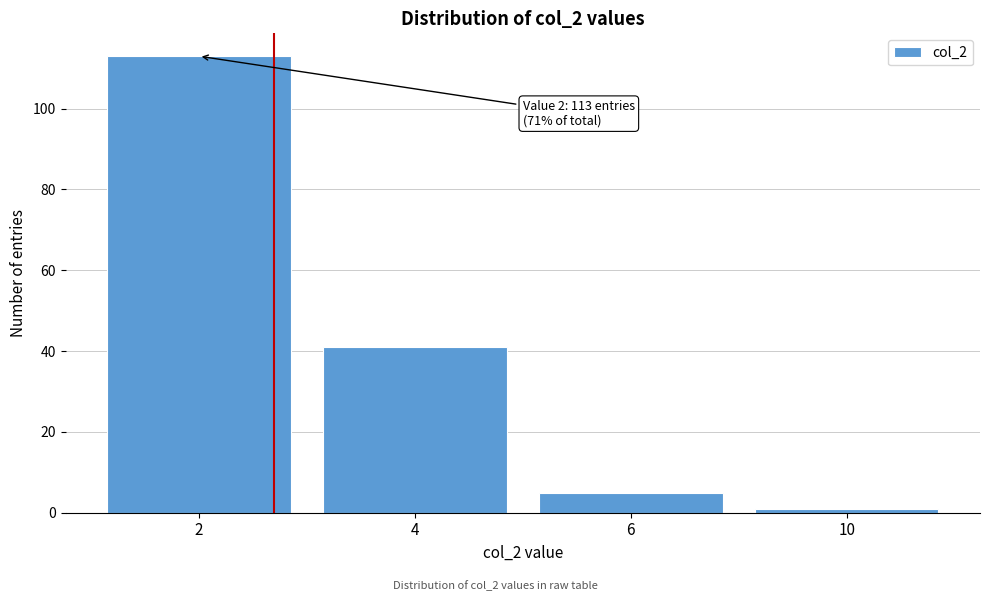

Reading right to left, list all the values displayed in this chart.

10=1	6=5	4=41	2=113